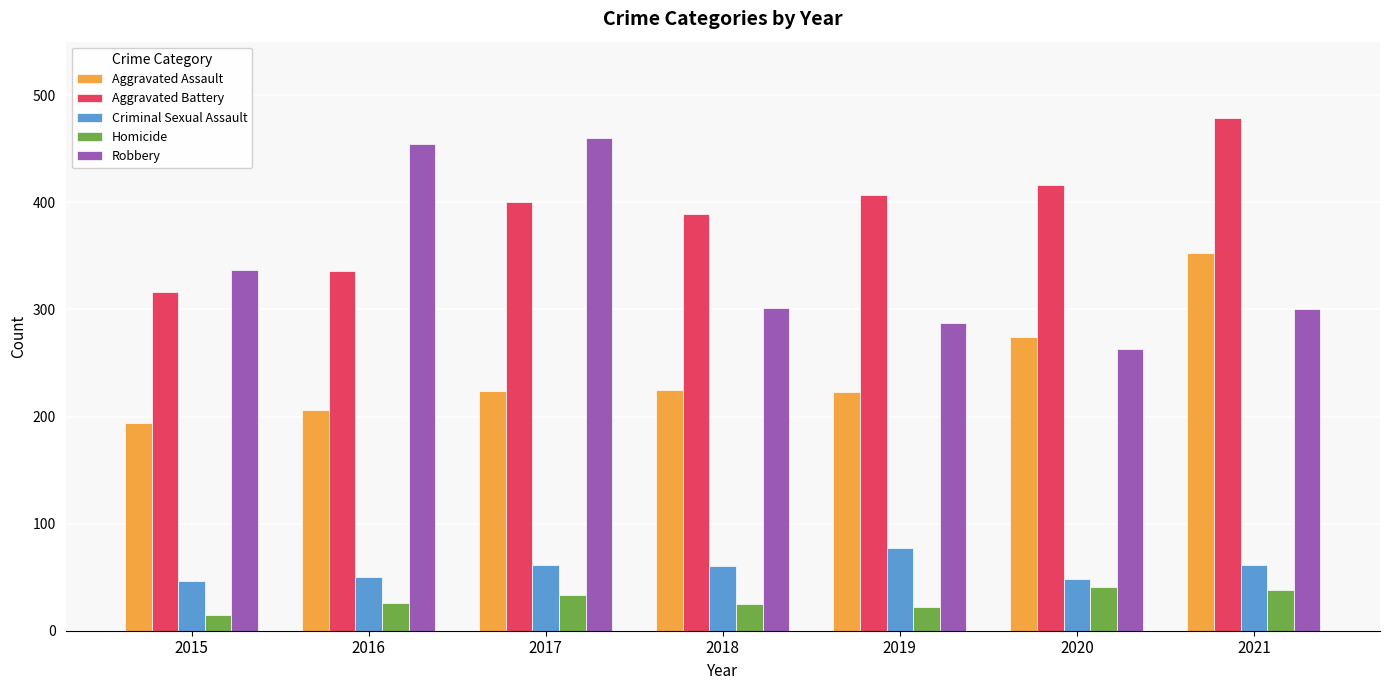

At which label is Aggravated Battery closest to 397?

2017